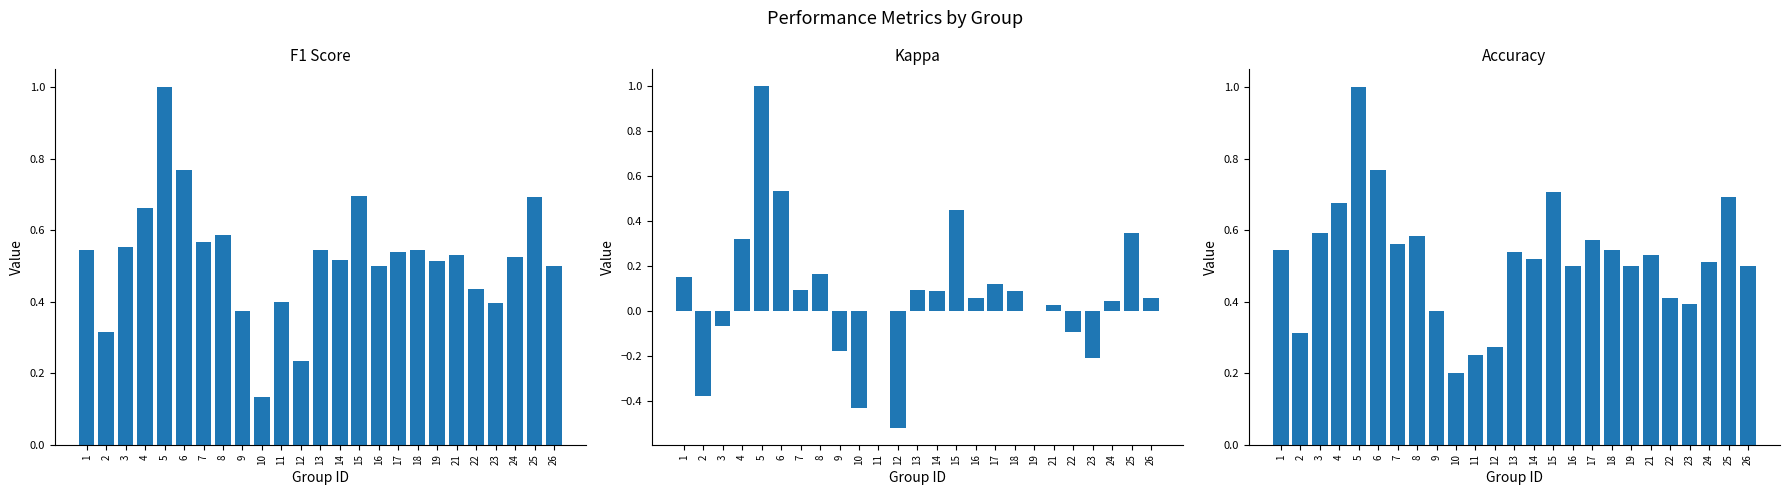

List the labels in order of accuracy value, smallest first.

10, 11, 12, 2, 9, 23, 22, 16, 19, 26, 24, 14, 21, 13, 1, 18, 7, 17, 8, 3, 4, 25, 15, 6, 5